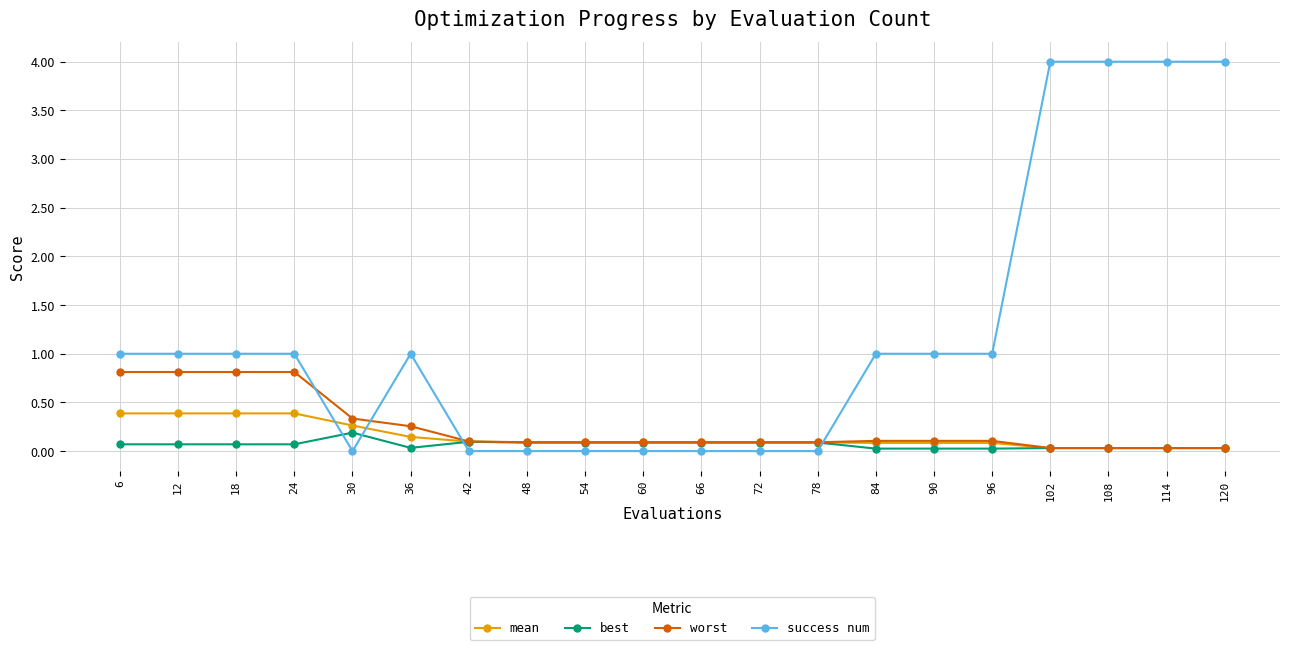

Is the value of best at 60 greater than the value of success num at 108?

No